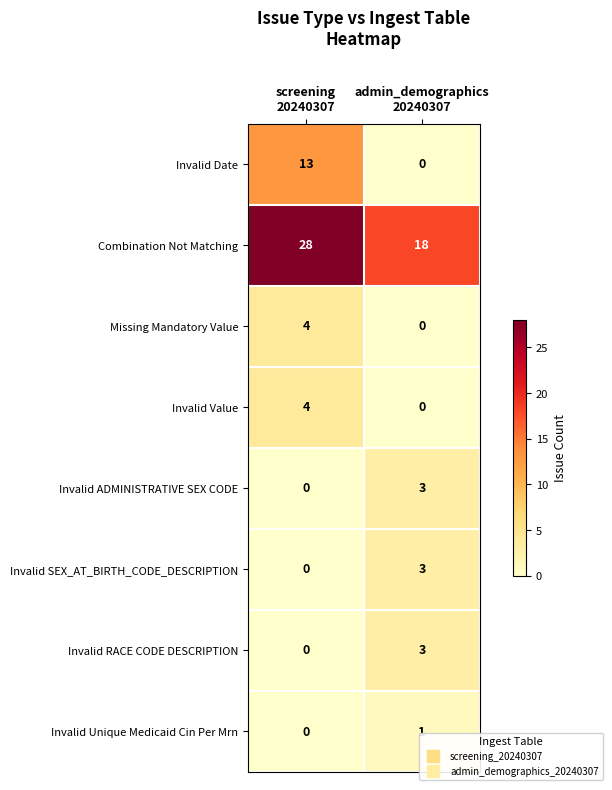

Which series has the widest spread of values?

Invalid Date